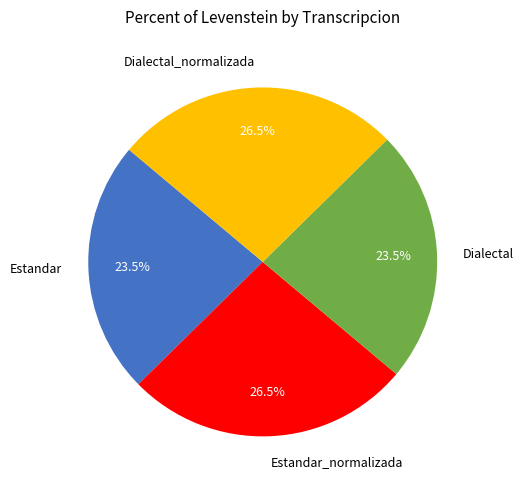

Between Estandar_normalizada and Dialectal, which is larger?

Estandar_normalizada